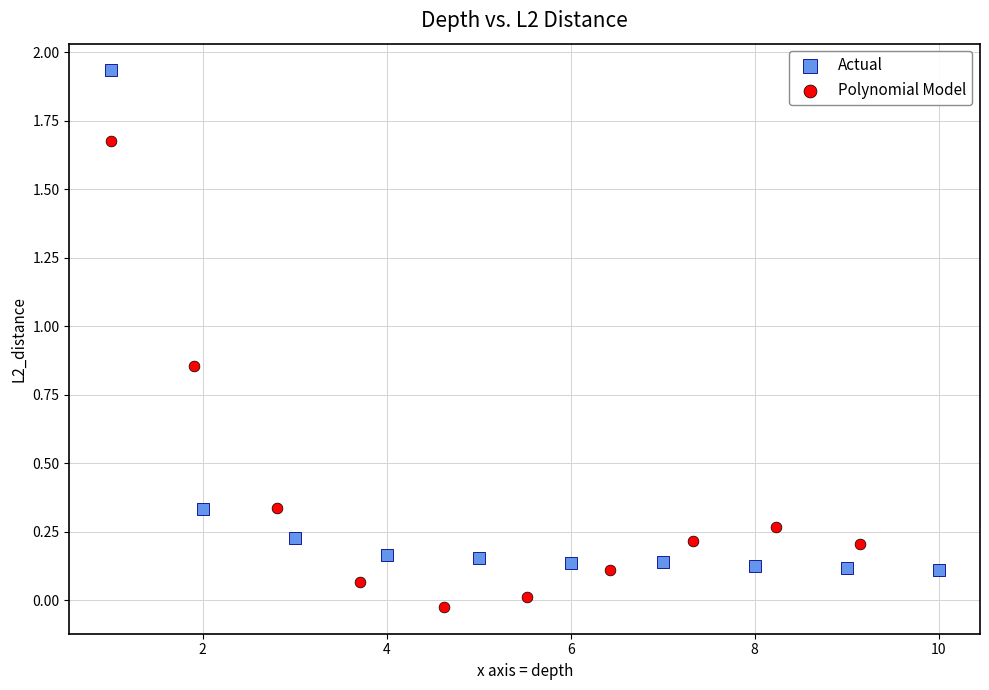

Which series contains the highest Y value?

Actual